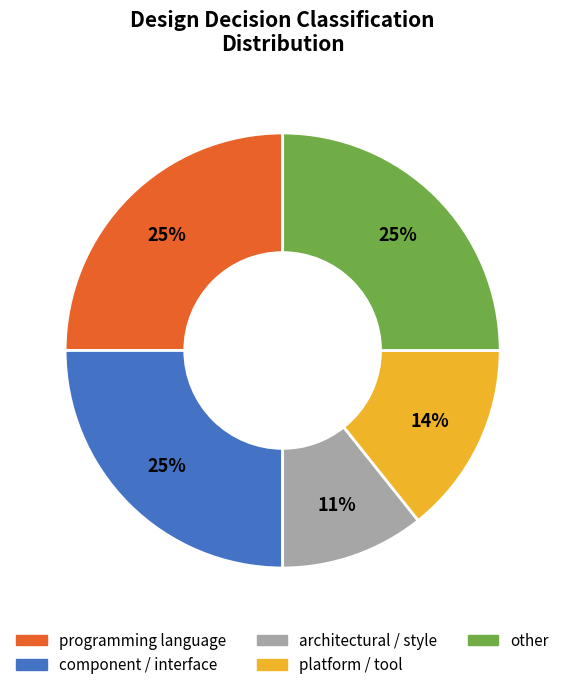

Is there any slice that represents more than half of the pie?

No